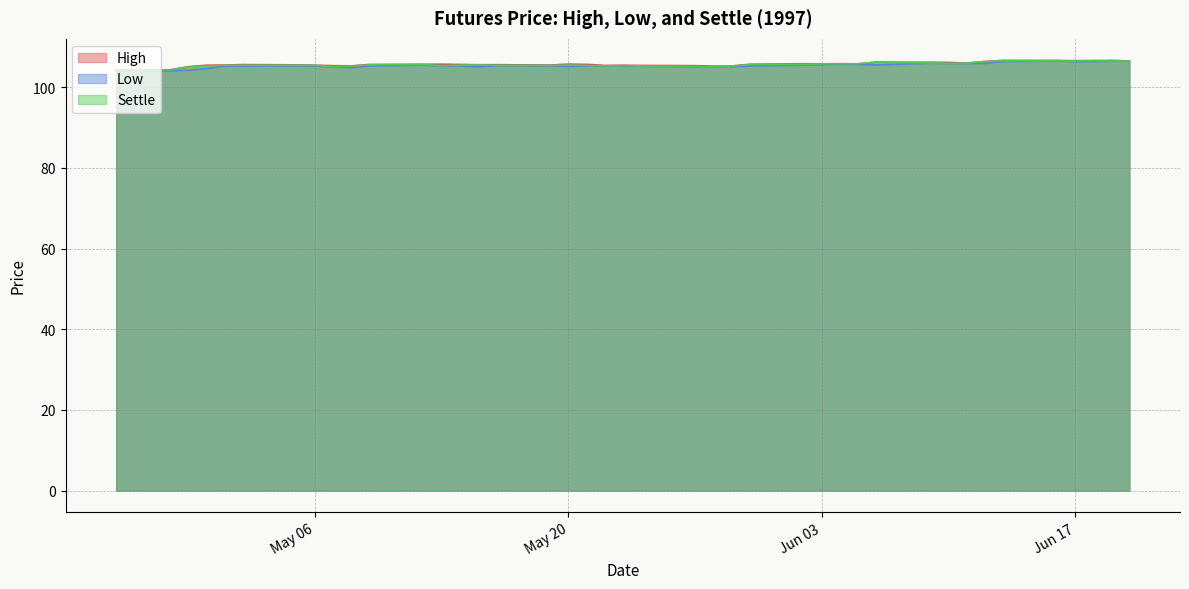

What is the total value across all series at 1997-05-19?

316.2